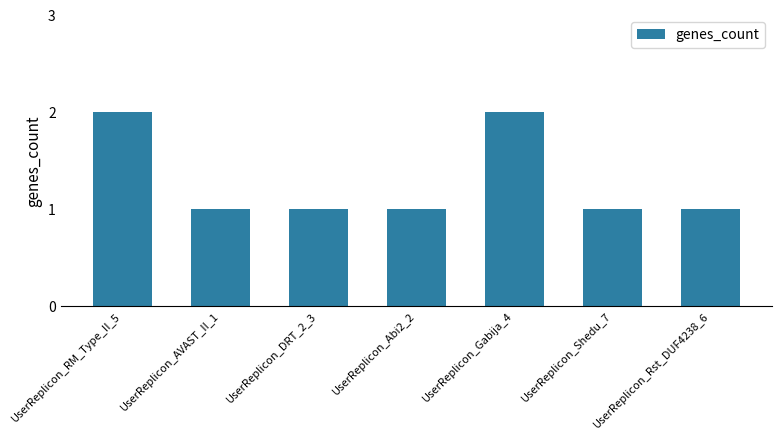

What is the label of the 7th bar from the right?

UserReplicon_RM_Type_II_5